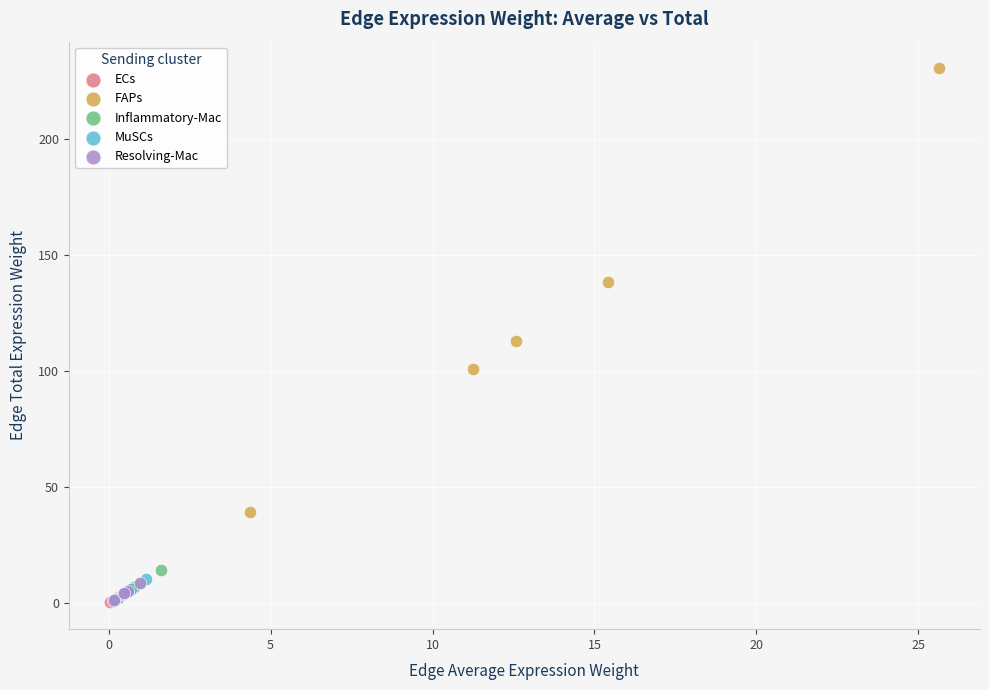

Which series contains the highest Y value?

FAPs